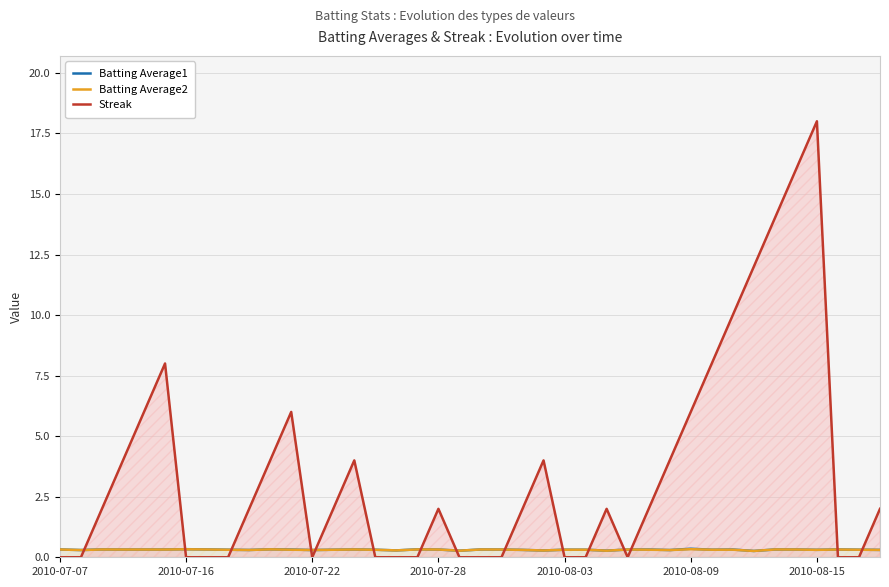

How many interior local valleys does the Streak series have?

2